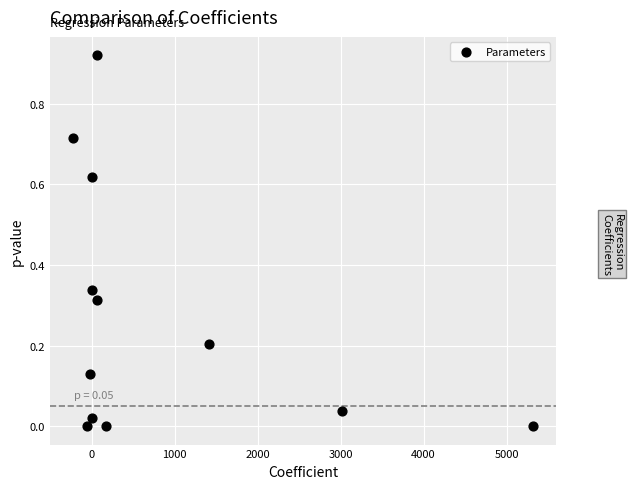

What is the average X value?

814.7